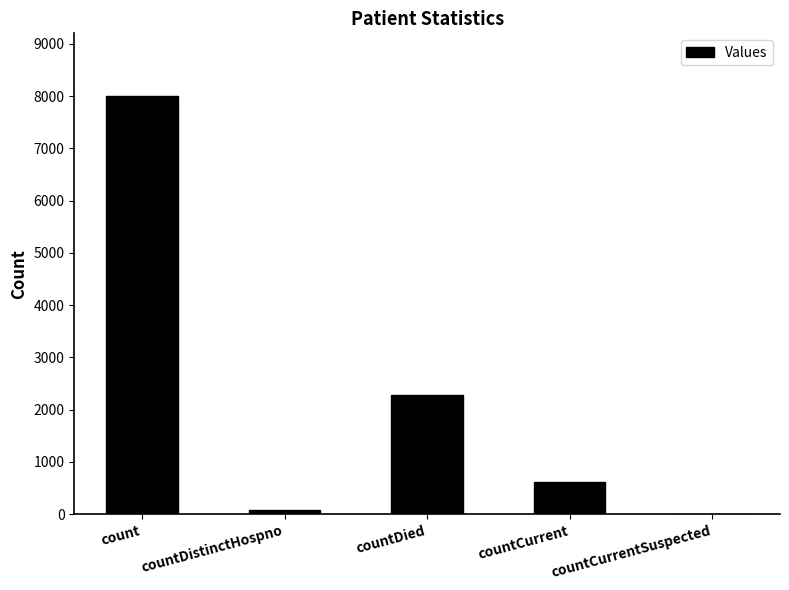

Reading left to right, list all the values displayed in this chart.

count=8003	countDistinctHospno=76	countDied=2277	countCurrent=617	countCurrentSuspected=0